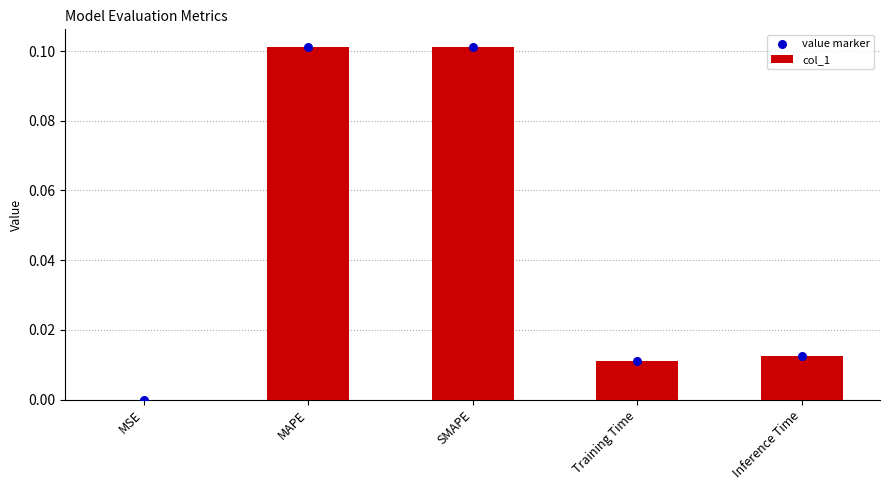

Which series has the largest total across all categories?

col_1